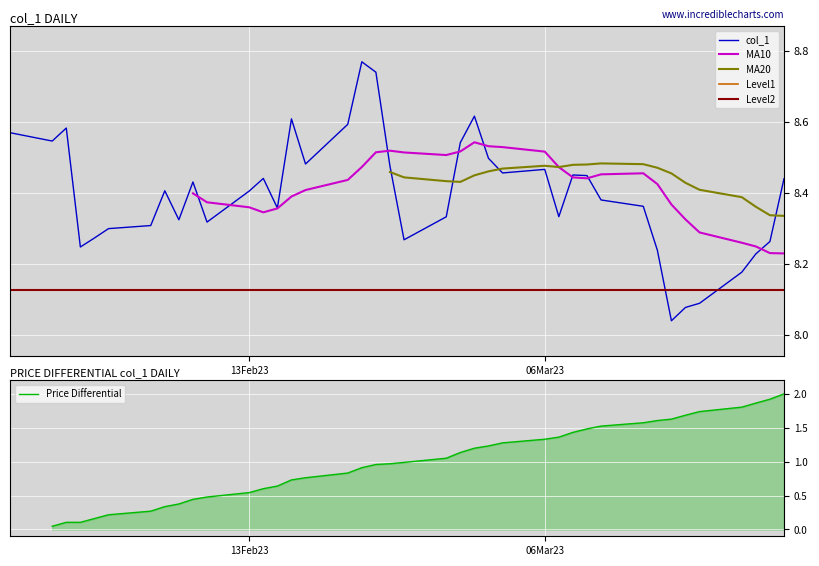

What is the maximum value for Price Differential?

2.0